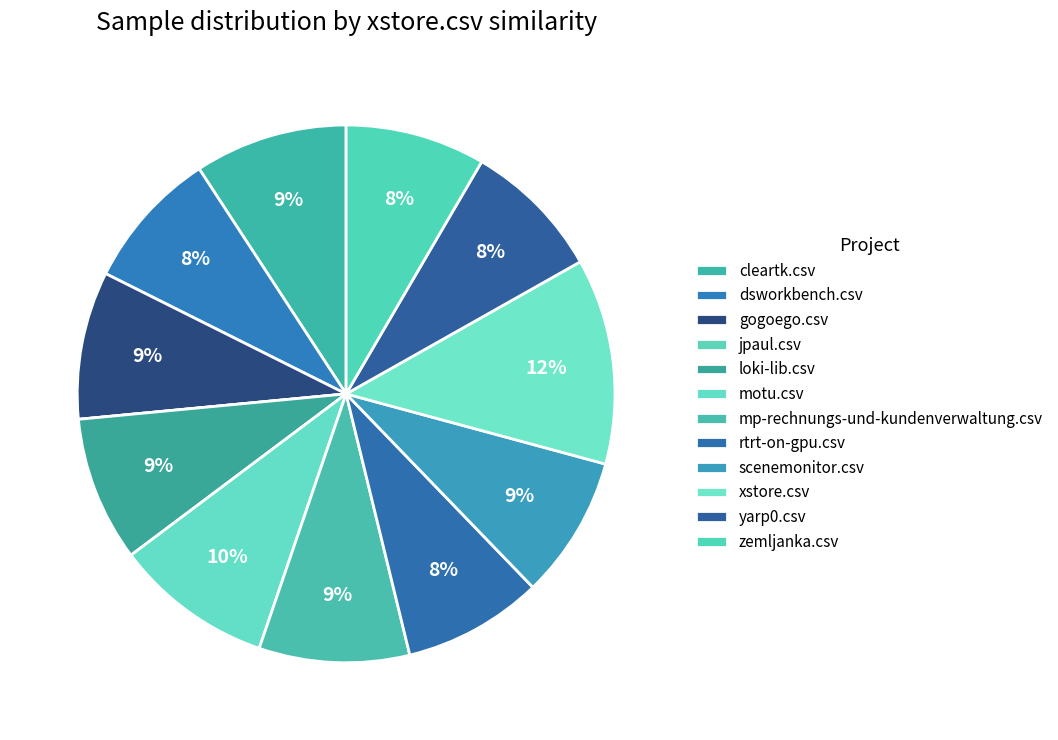

Is there a majority slice in this chart?

No